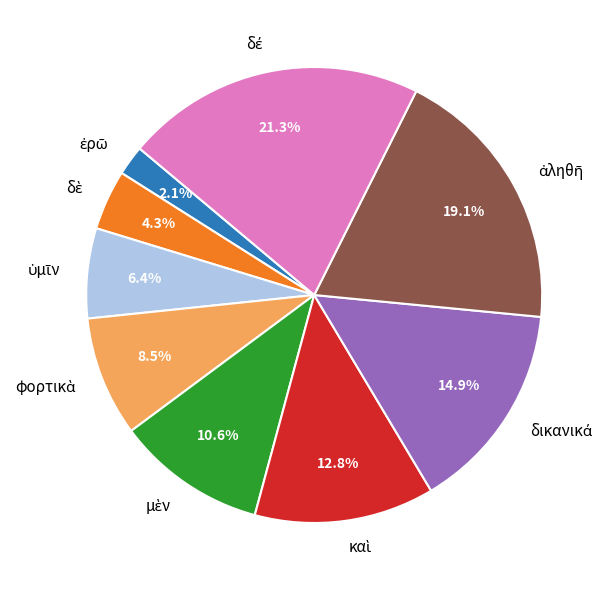

Is there any slice that represents more than half of the pie?

No